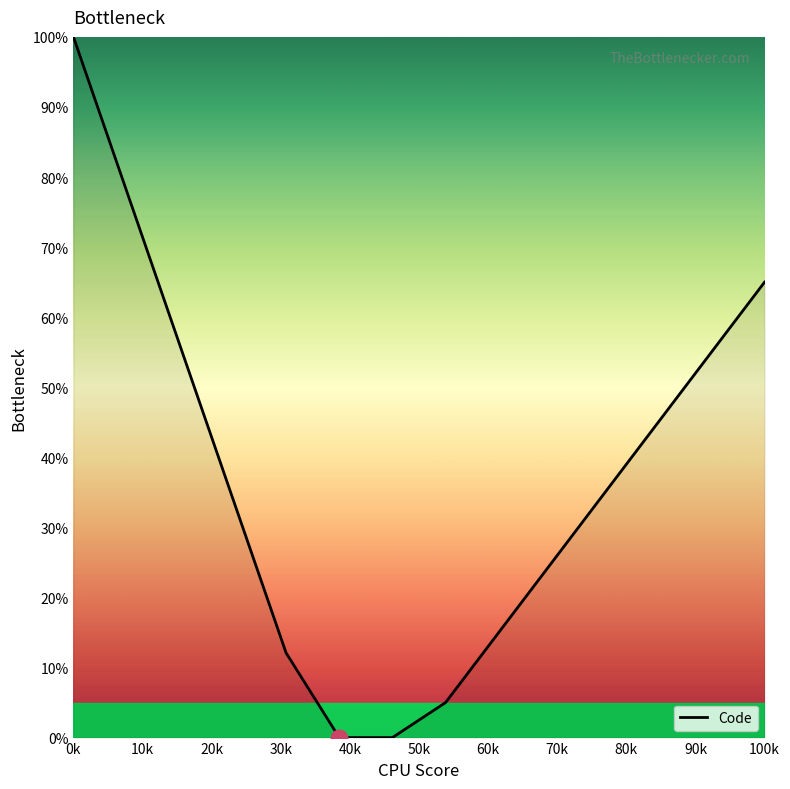

True or false: there are more than 2 points higher than both neighbors.

False